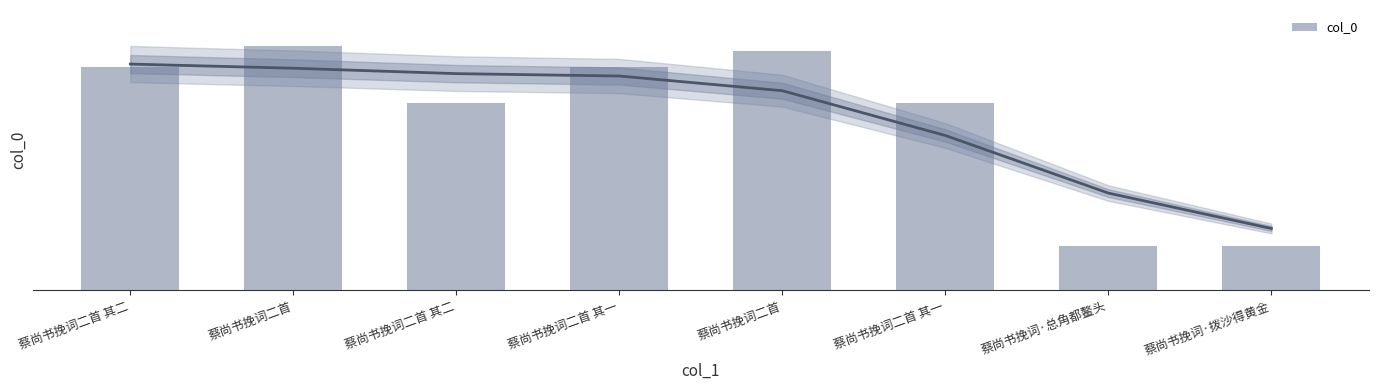

Between 蔡尚书挽词二首 其一 and 蔡尚书挽词二首, which is larger?

蔡尚书挽词二首